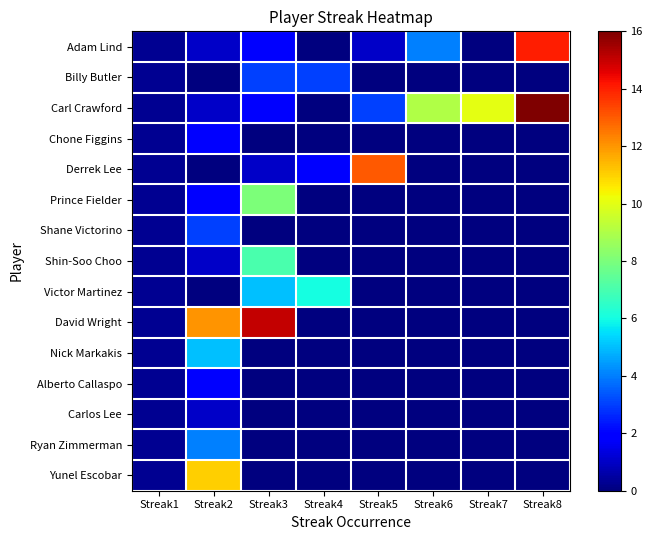

At how many categories does at least one series exceed 2?

7